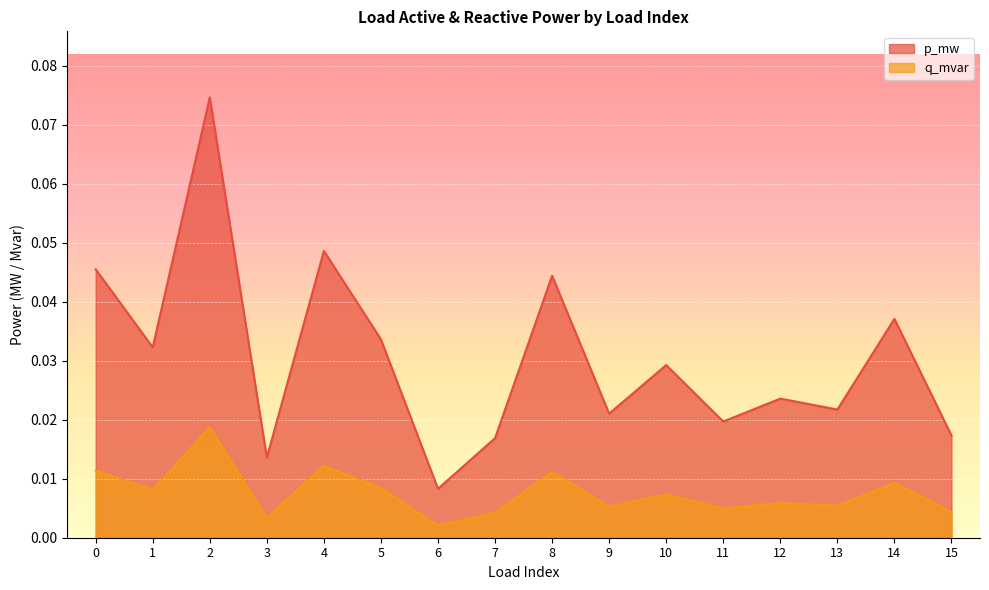

True or false: q_mvar and p_mw cross at least once.

False